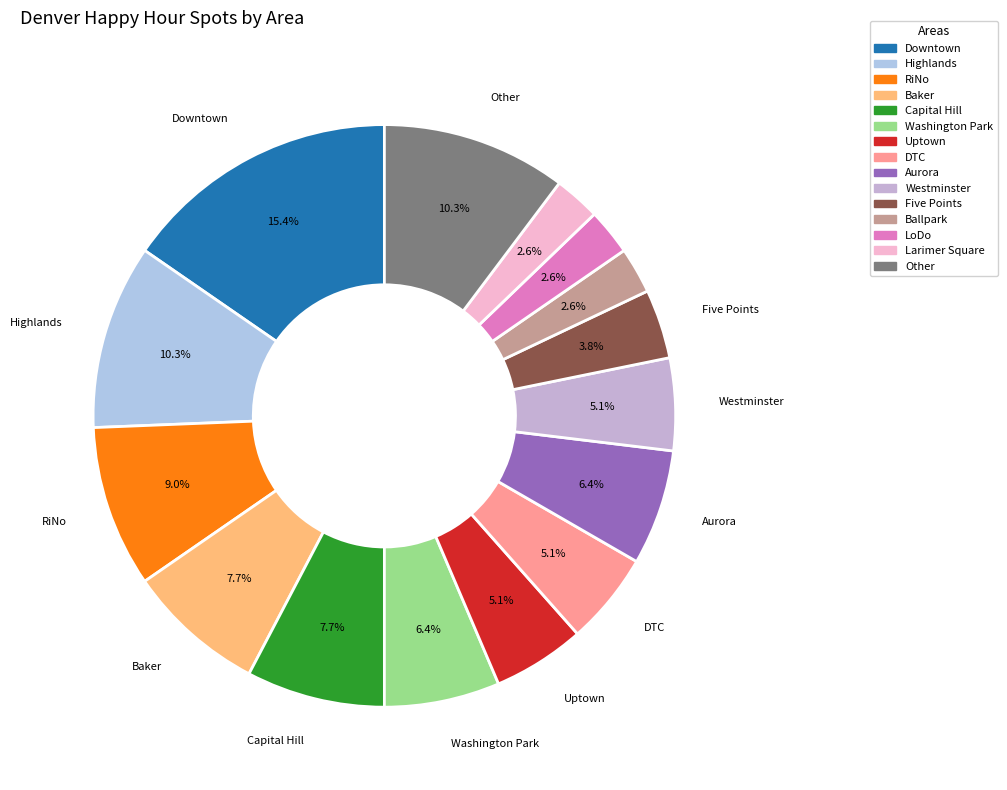

How many slices are in this pie chart?

15